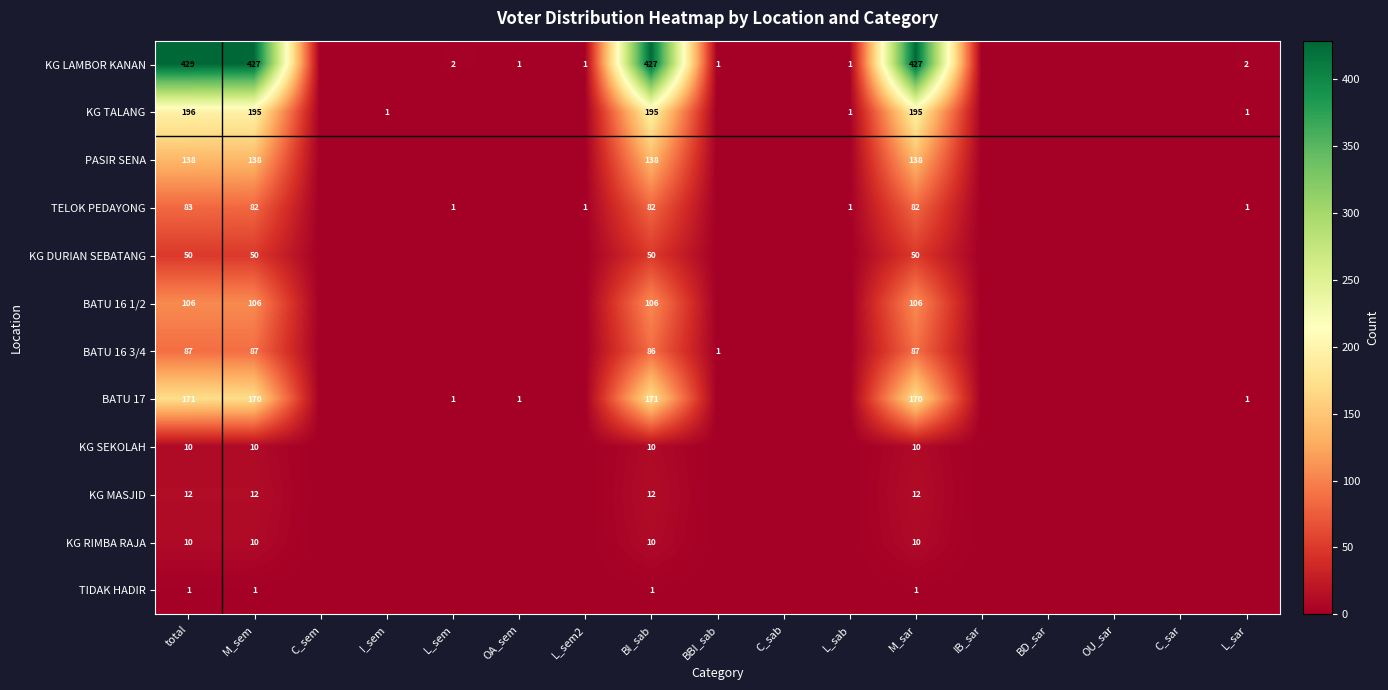

Is the value of KG TALANG at I_sem greater than the value of BATU 16 3/4 at M_sar?

No